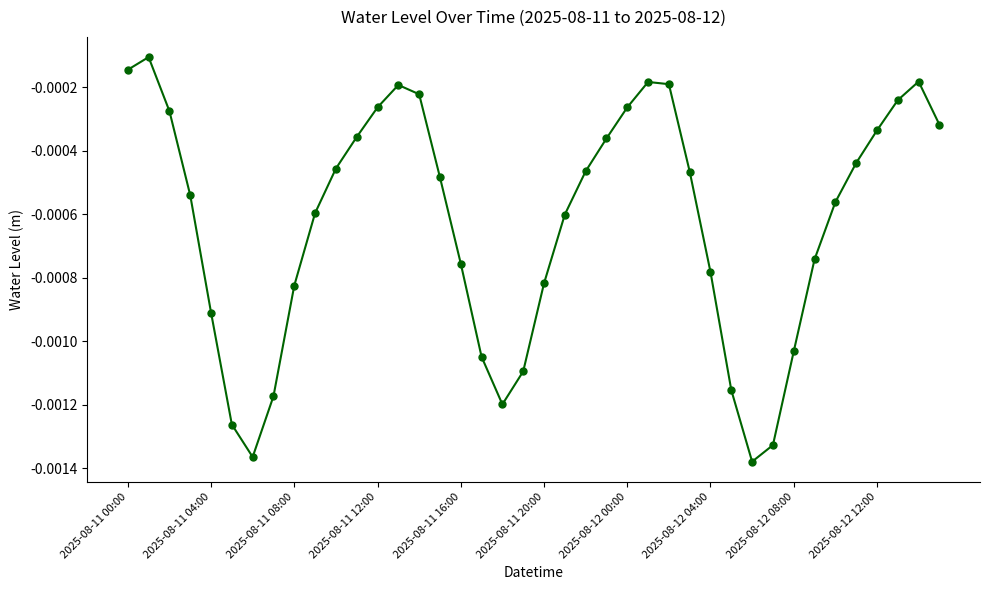

How many interior local peaks (higher than both neighbors) does the data have?

4